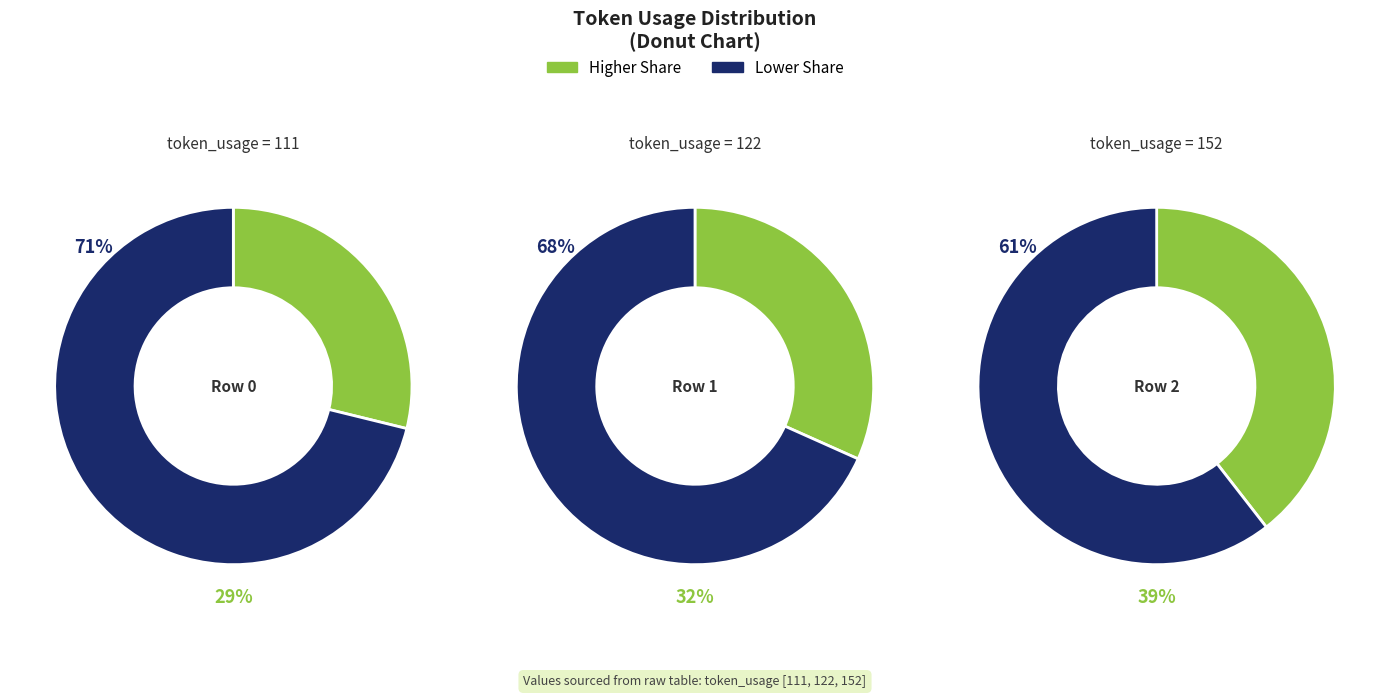

Rank the categories by value from lowest to highest.

Row 0, Row 1, Row 2